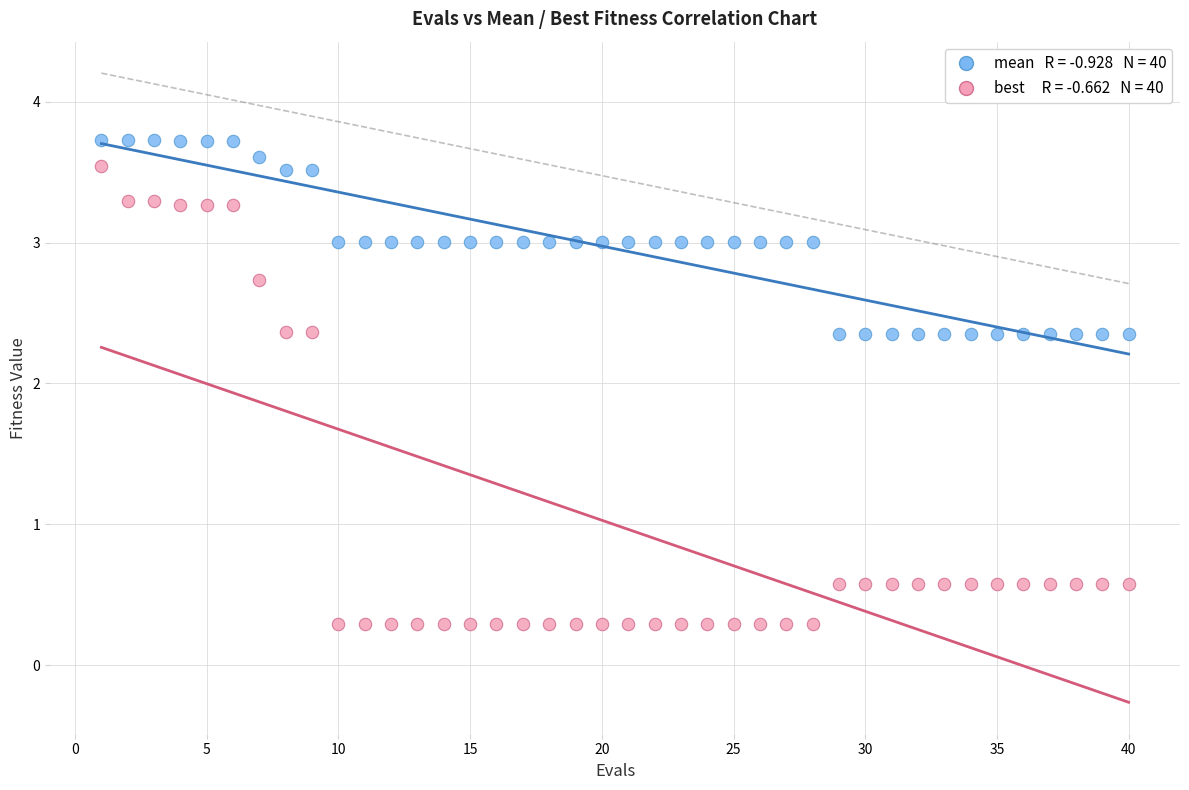

Across all data points, what is the range of Y values (max minus min)?

3.4